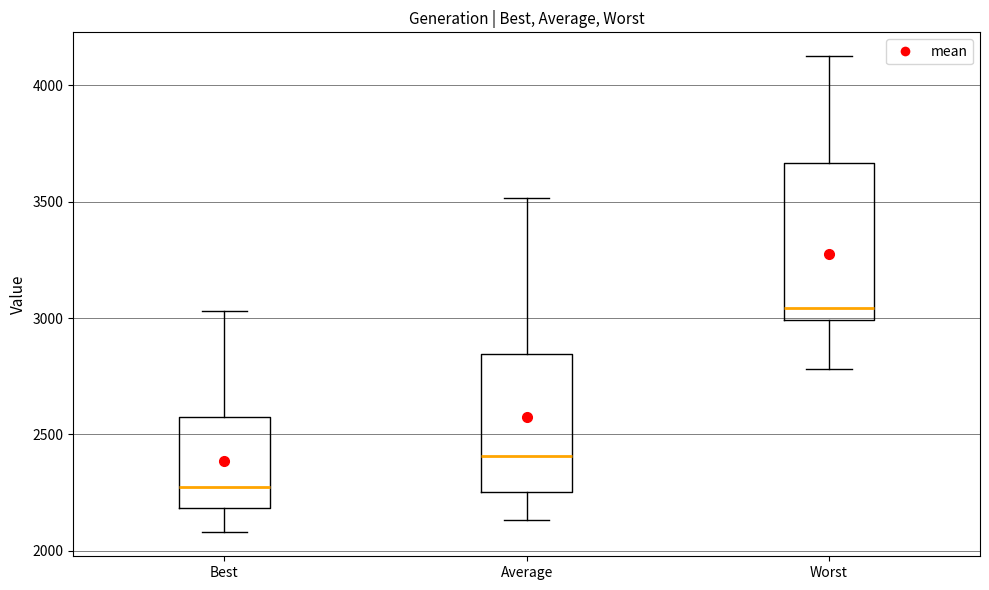

Which box is the tallest, from its lower edge to its upper edge?

Worst